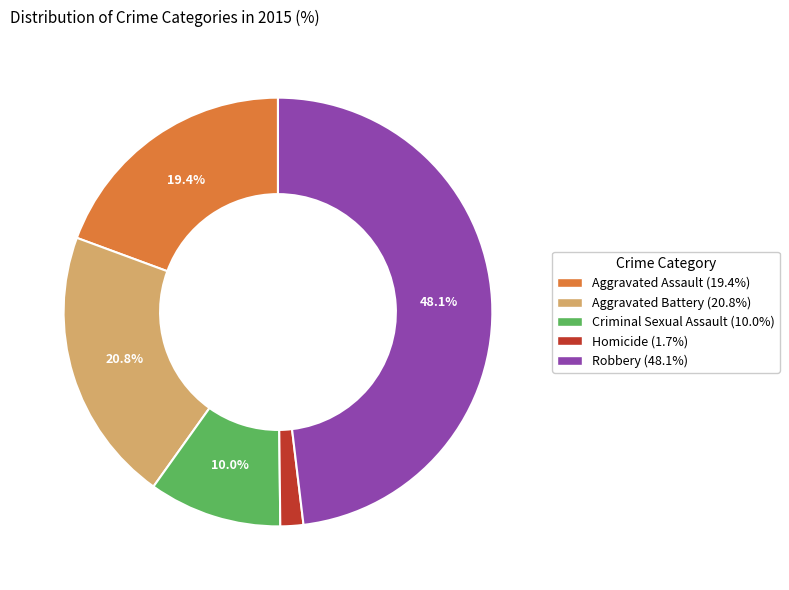

What percentage is NOT represented by Robbery?

51.9%